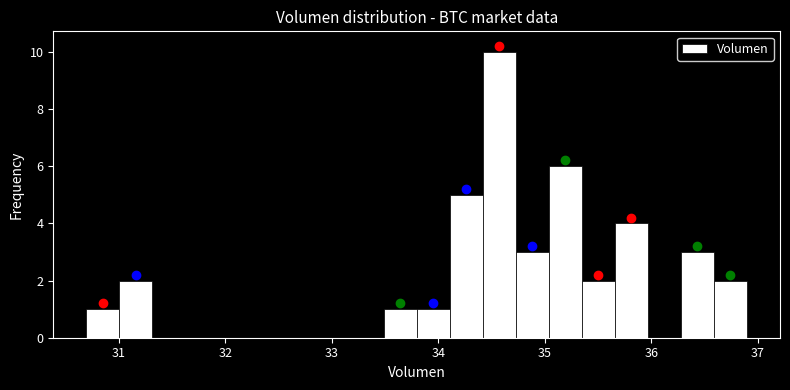

Read against the x-axis, roughly where is the centre of the tallest bar?

34.6